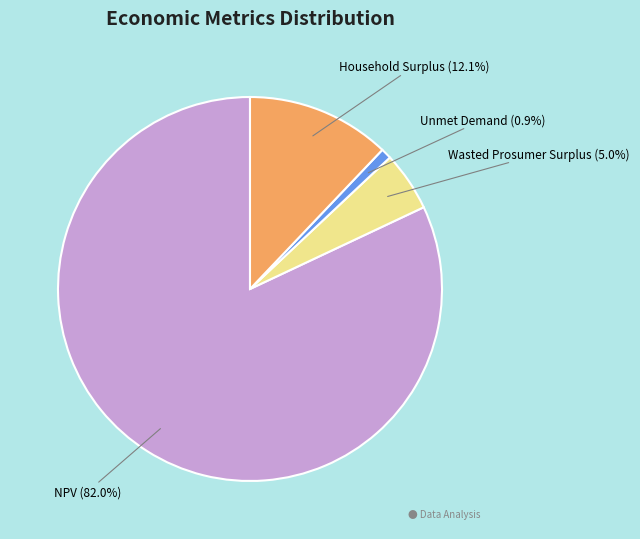

To the nearest percent, what portion does Unmet Demand represent?

1%